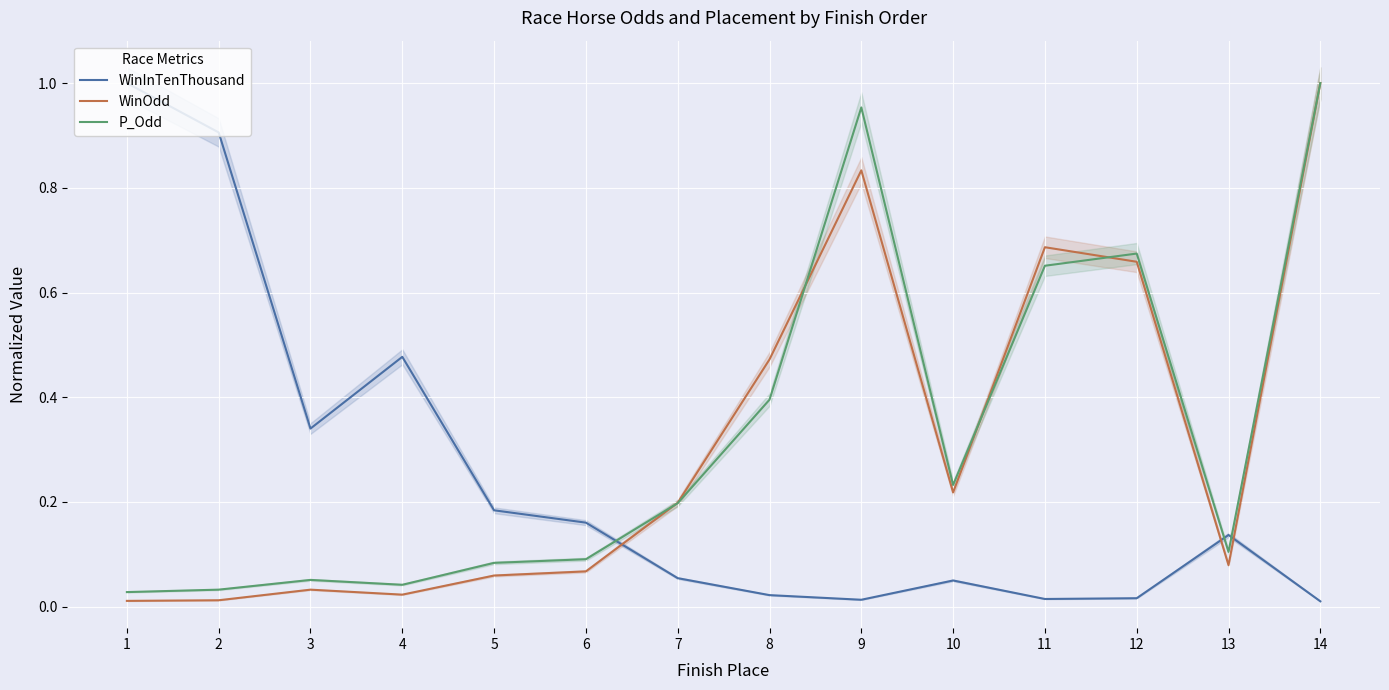

How many intersections are there between WinInTenThousand and WinOdd?

3